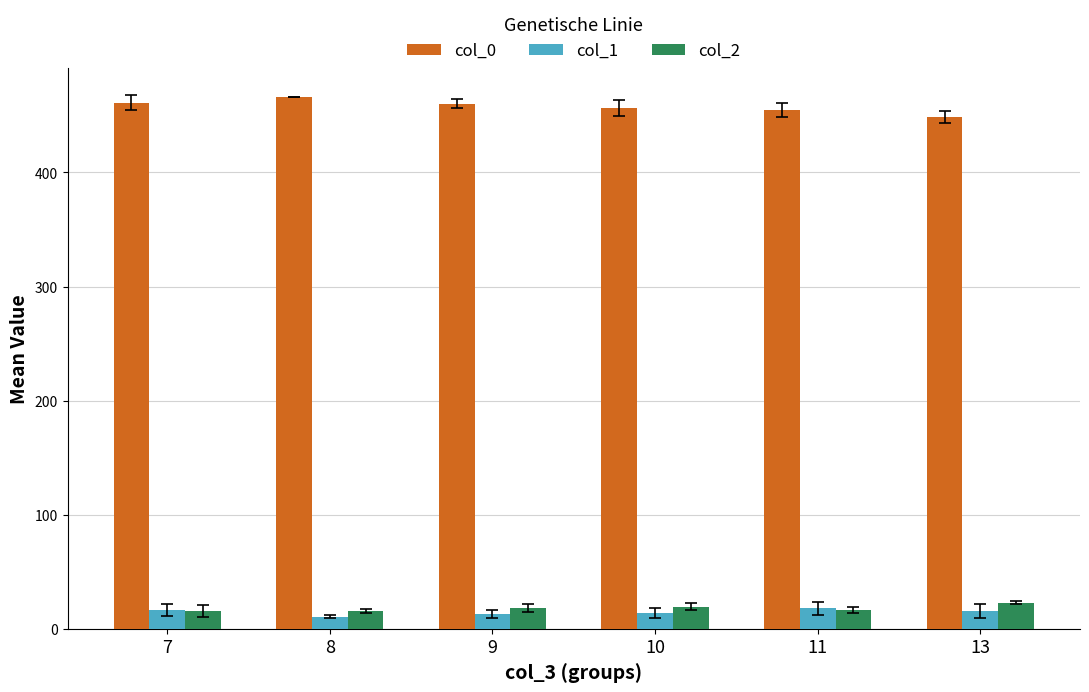

Which series has the largest total across all categories?

col_0